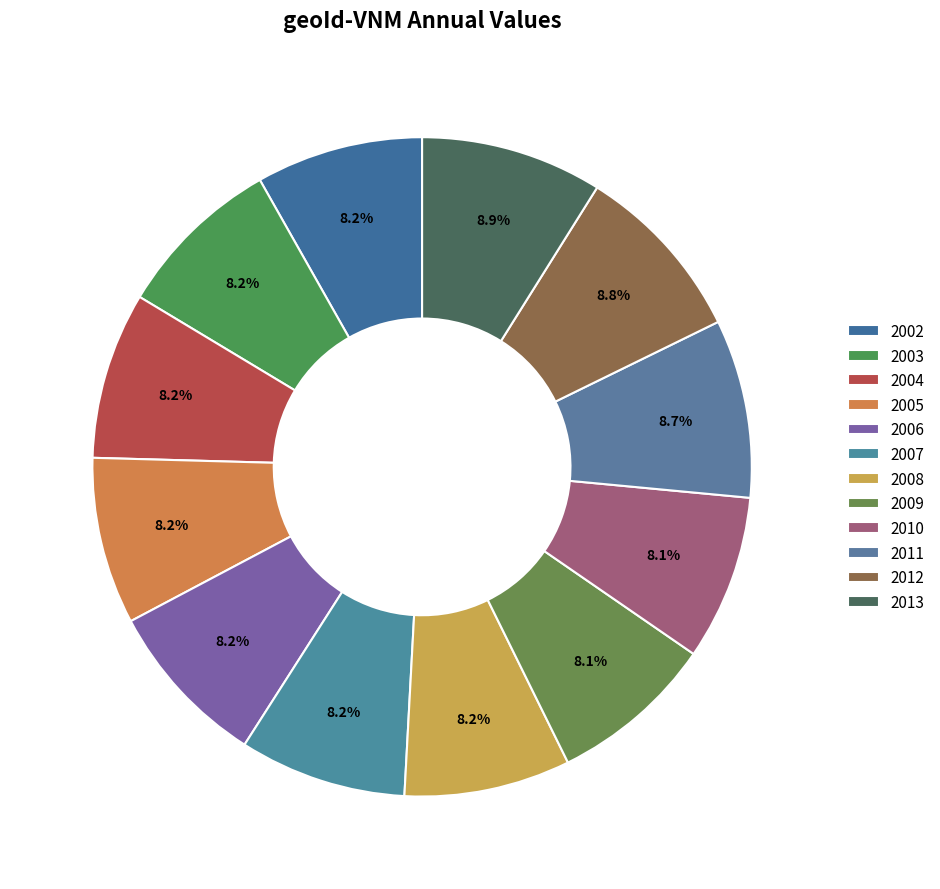

To the nearest percent, what is the combined percentage of 2005 and 2010?

16%